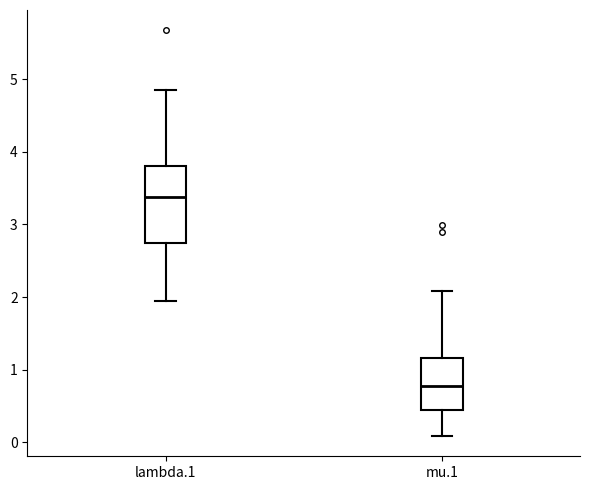

Which box has the highest median line?

lambda.1